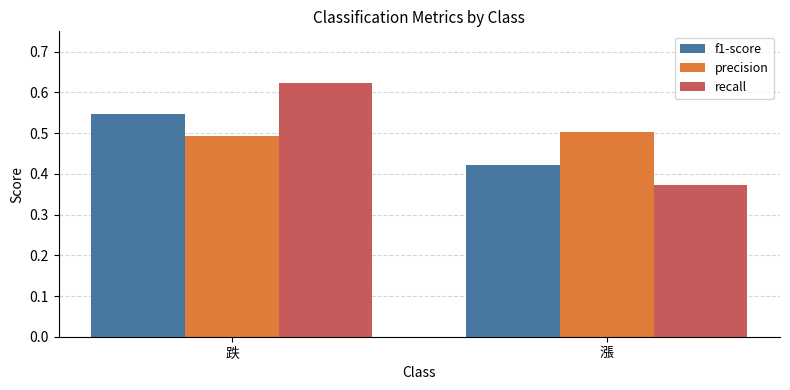

Rank the series at 漲 from highest to lowest value.

precision, f1-score, recall